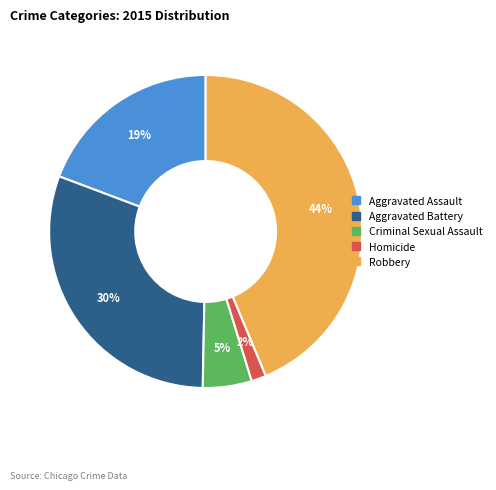

Is it true that Aggravated Battery is 30% of the pie?

True